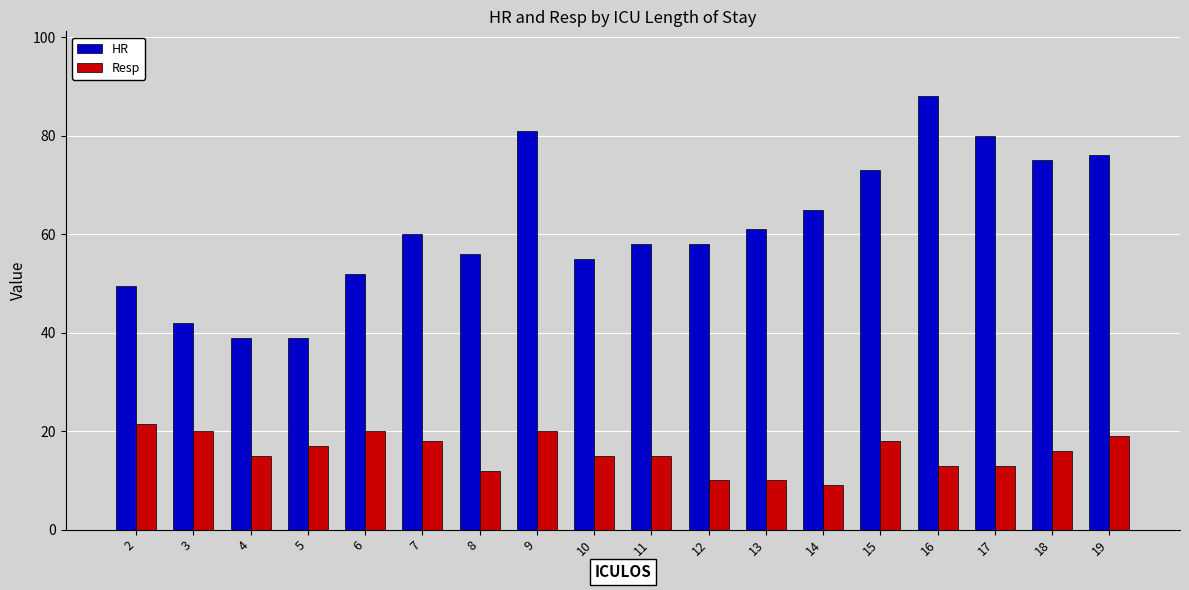

How many bars are there in each group?

2